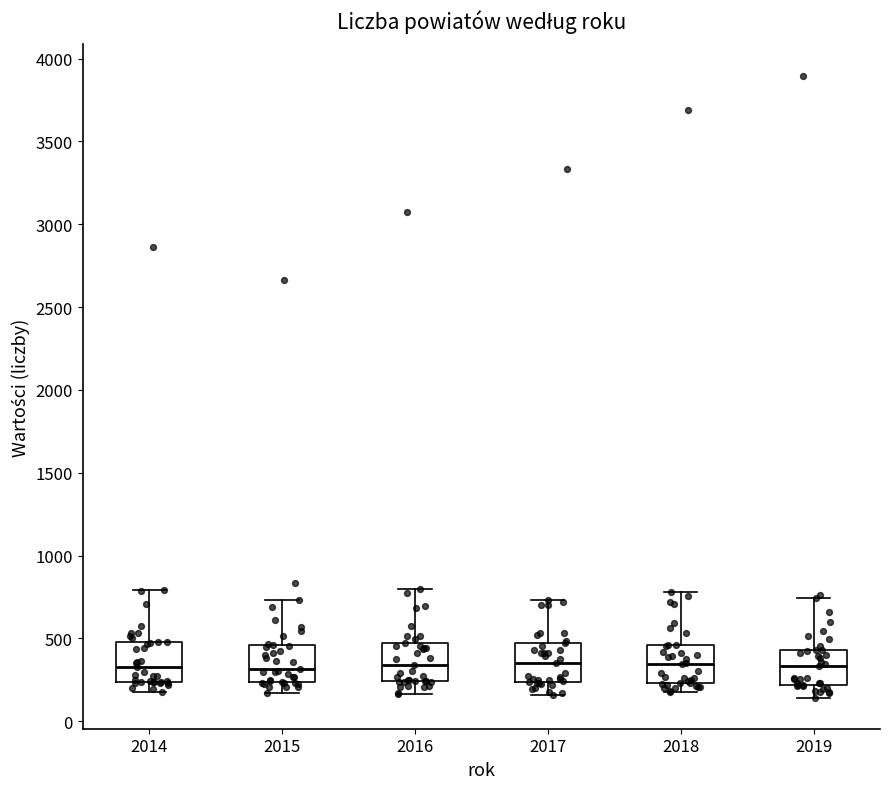

Reading left to right, read every box against the y-axis: the position of its median line, the range the box covers, and the ends of its whiskers. The values are not printed on the chart, so give them approximately, as read against the axis.

2014: median 350, box 250 to 500, whiskers 200 to 800
2015: median 300, box 250 to 450, whiskers 150 to 750
2016: median 350, box 250 to 450, whiskers 150 to 800
2017: median 350, box 250 to 450, whiskers 150 to 750
2018: median 350, box 250 to 450, whiskers 200 to 800
2019: median 350, box 200 to 450, whiskers 150 to 750